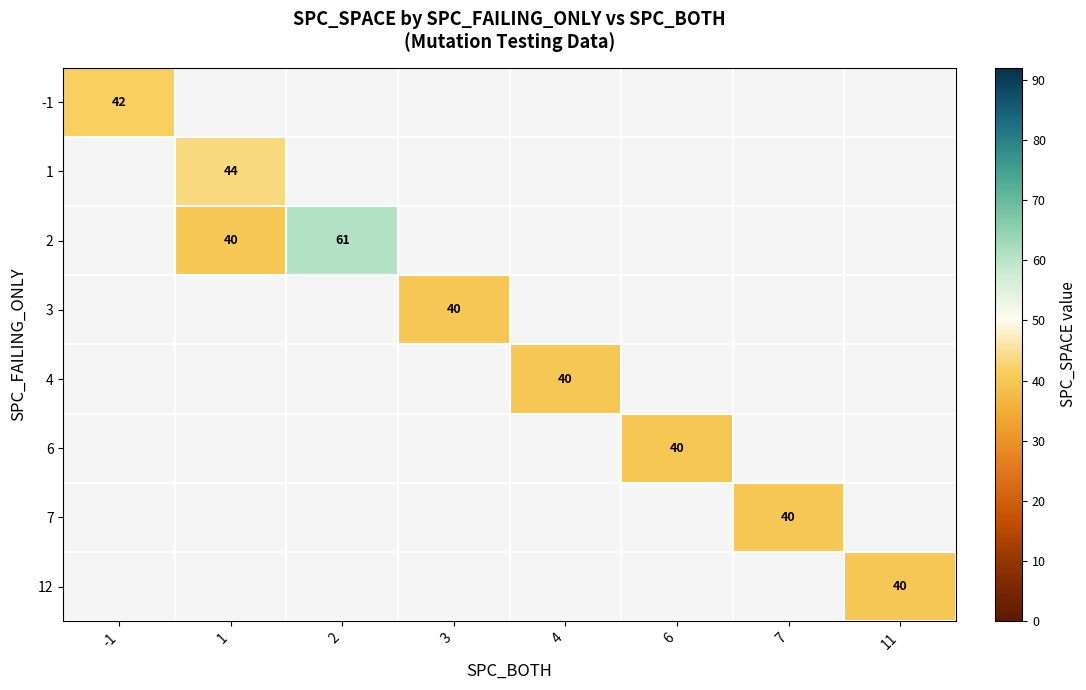

The 3 series shows 40 at 3. True or false?

True